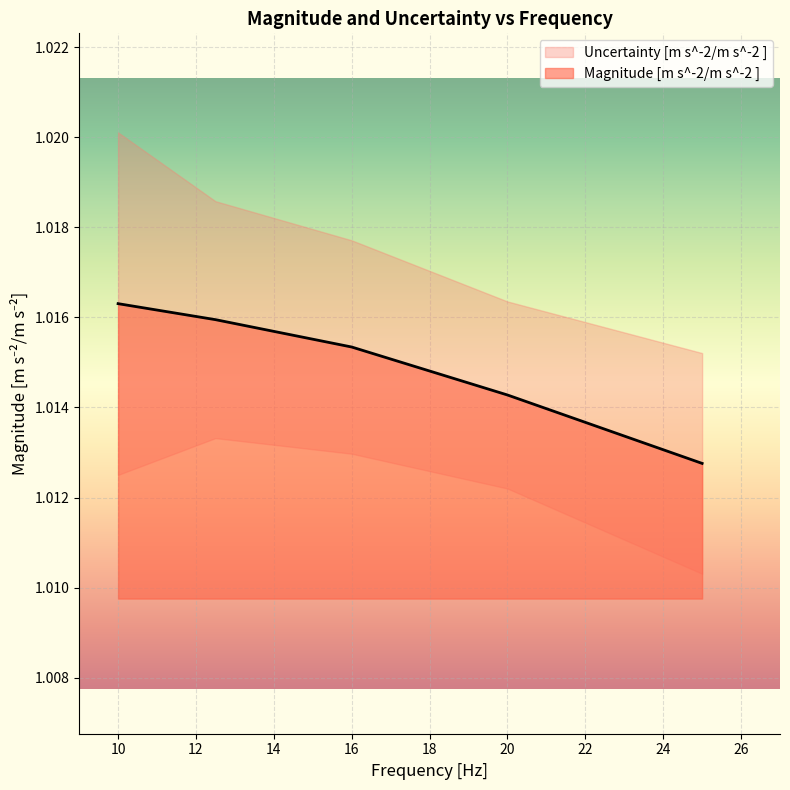

At which label is Uncertainty [m s^-2/m s^-2 ] closest to 0?

20